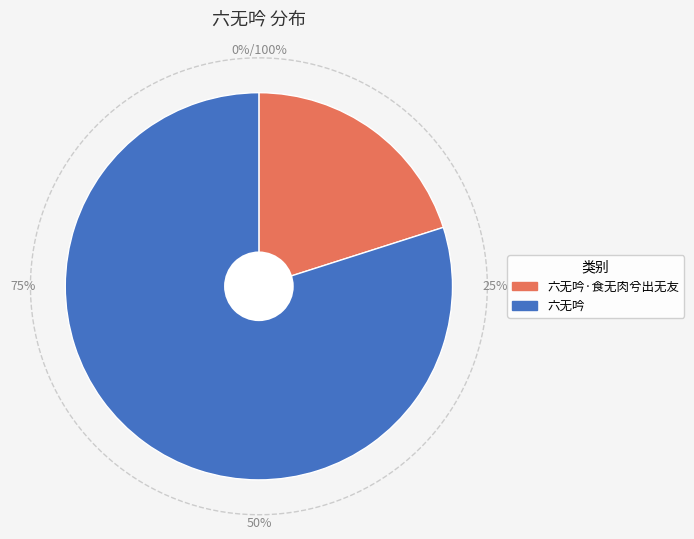

Which slice is the smallest?

六无吟·食无肉兮出无友